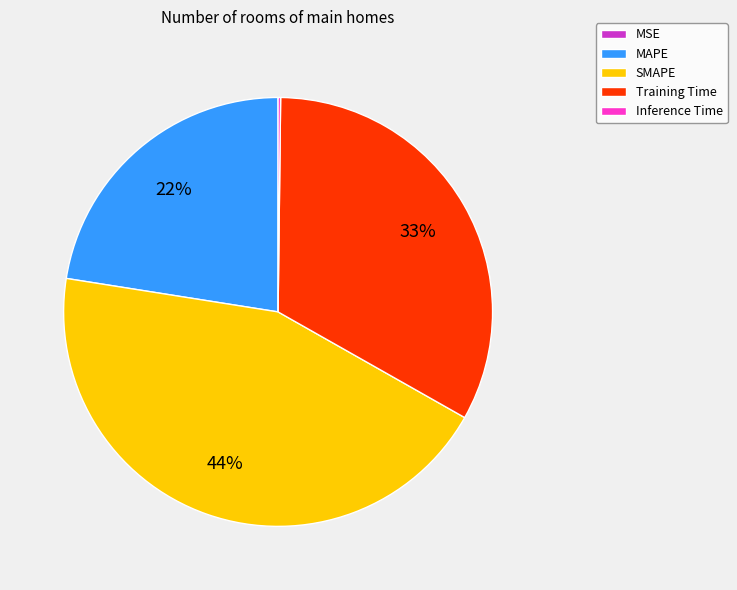

True or false: Training Time accounts for 33% of the total.

True